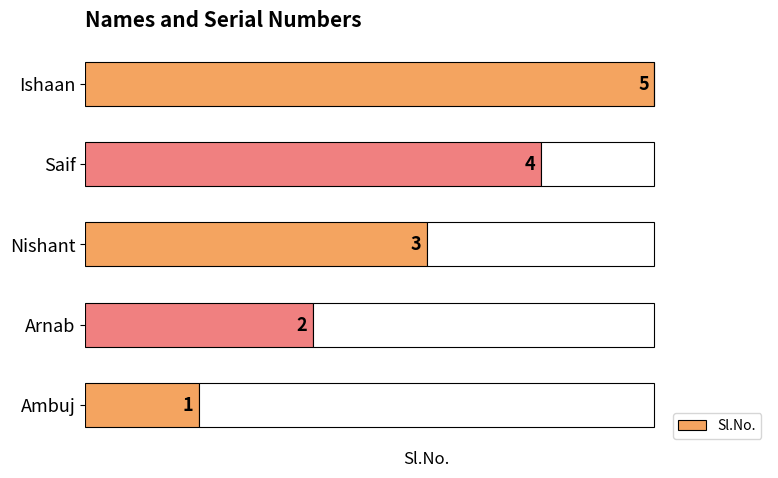

Where is the data nearest to the value 3?

Nishant